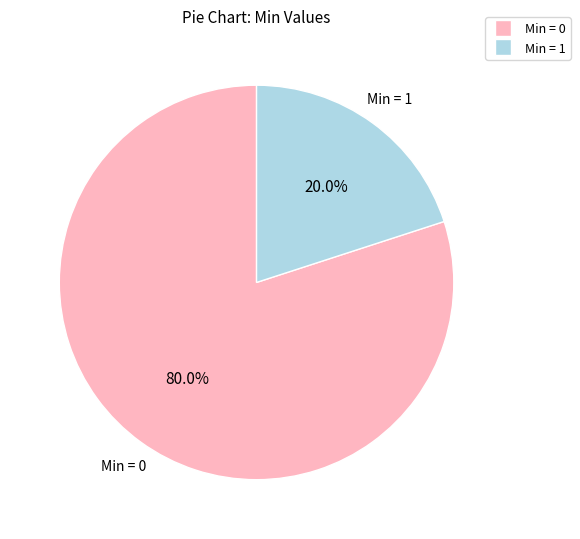

Is there a majority slice in this chart?

Yes